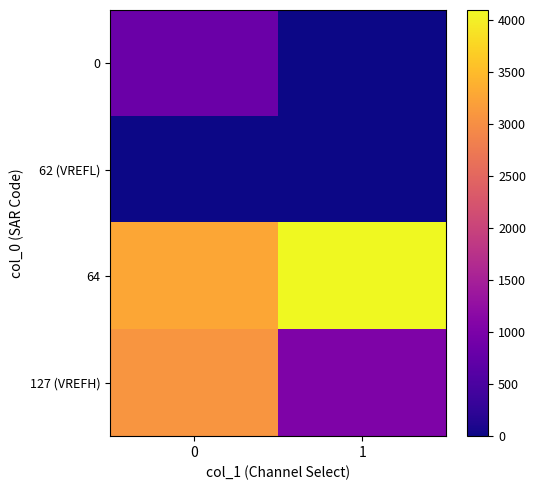

Which series has the largest range (max minus min)?

127 (VREFH)